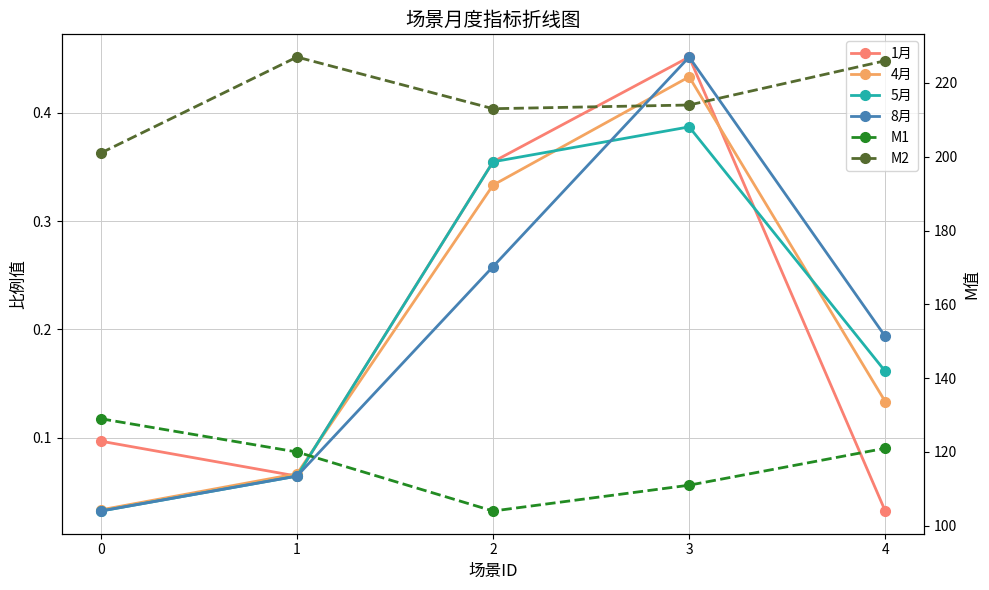

True or false: M1 has a value of 51.1 at 2.

False